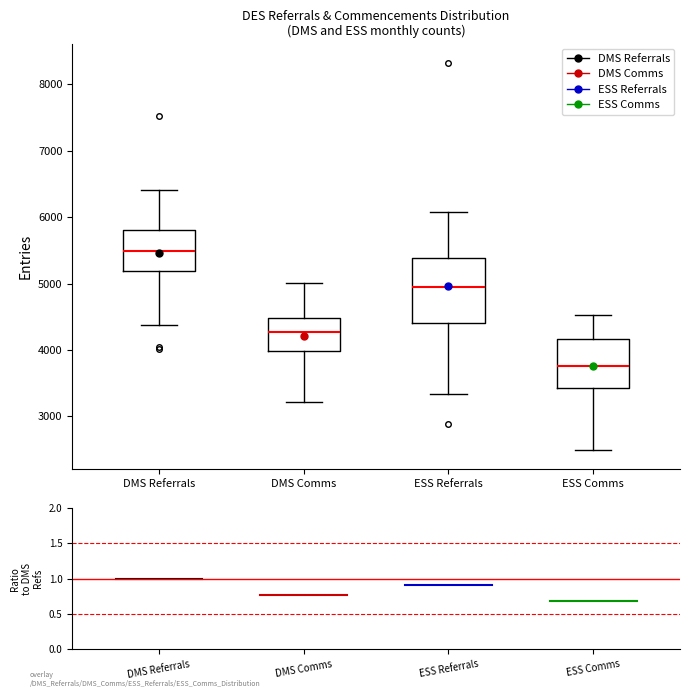

Comparing the boxes themselves (not the whiskers), which one is the tallest?

ESS Referrals